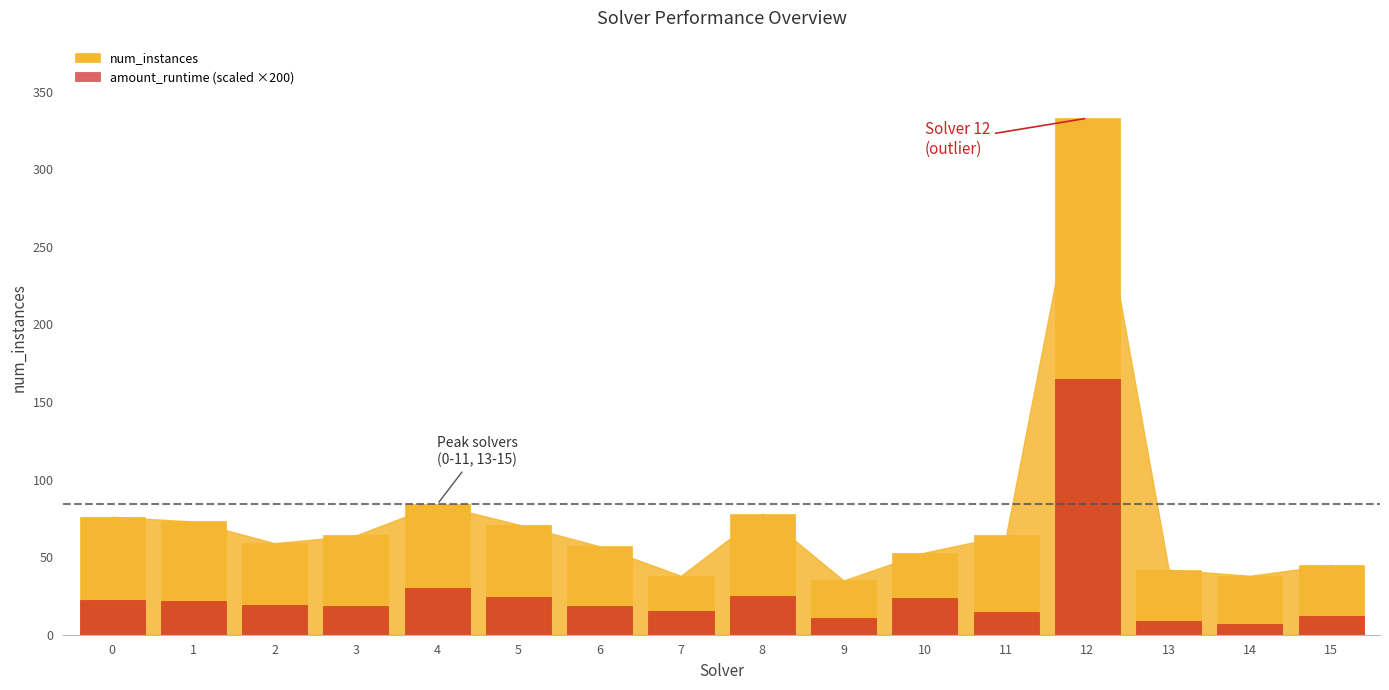

Rank the series at 15 from lowest to highest value.

amount_runtime (scaled ×200), num_instances